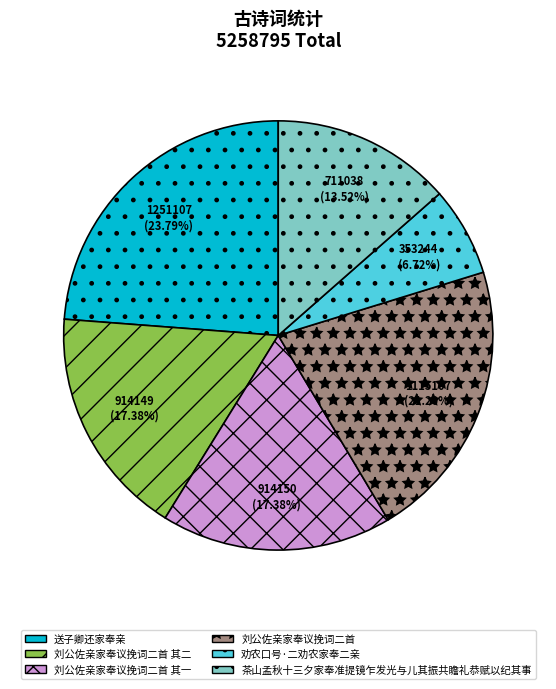

What percentage is the 茶山孟秋十三夕家奉准提镜乍发光与儿其振共瞻礼恭赋以纪其事 slice, to the nearest percent?

14%